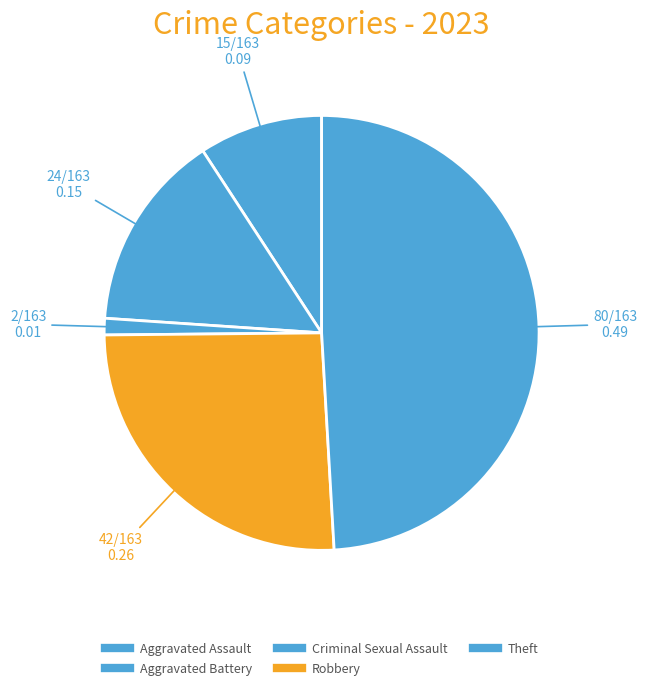

How many slices are in this pie chart?

5